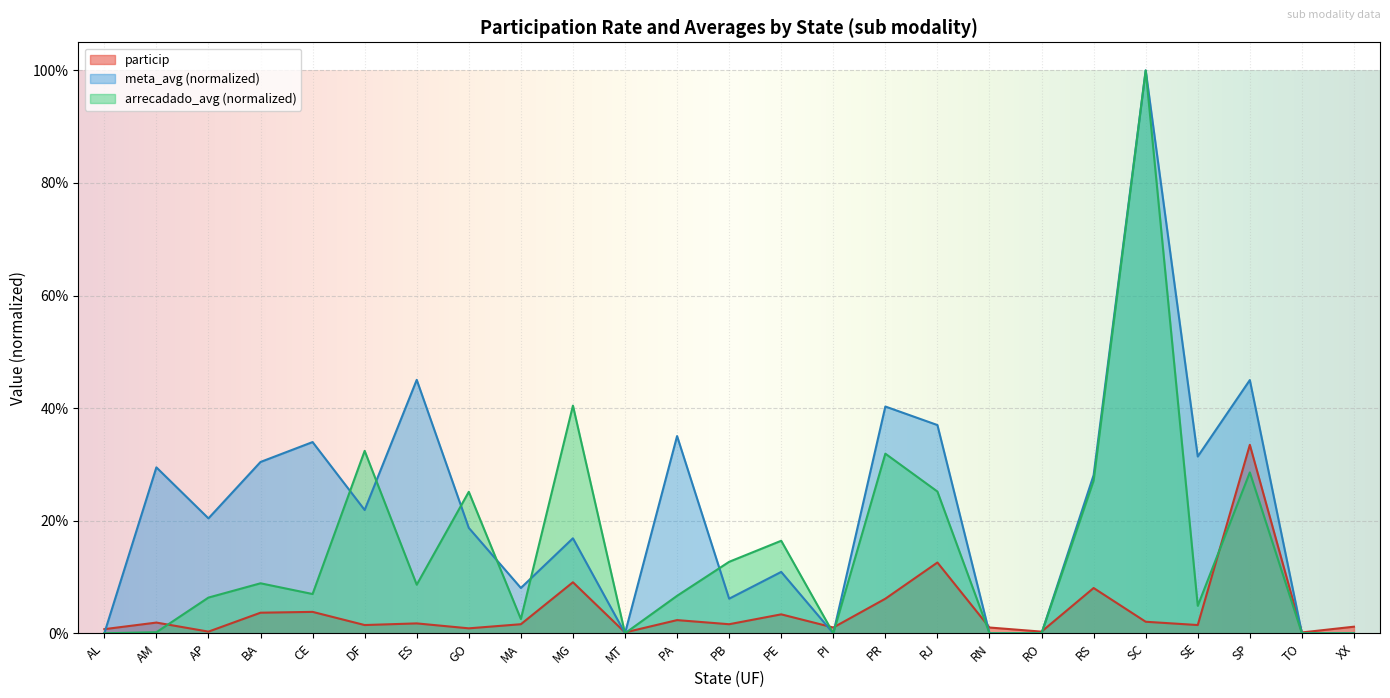

Count the number of data series in this chart.

3